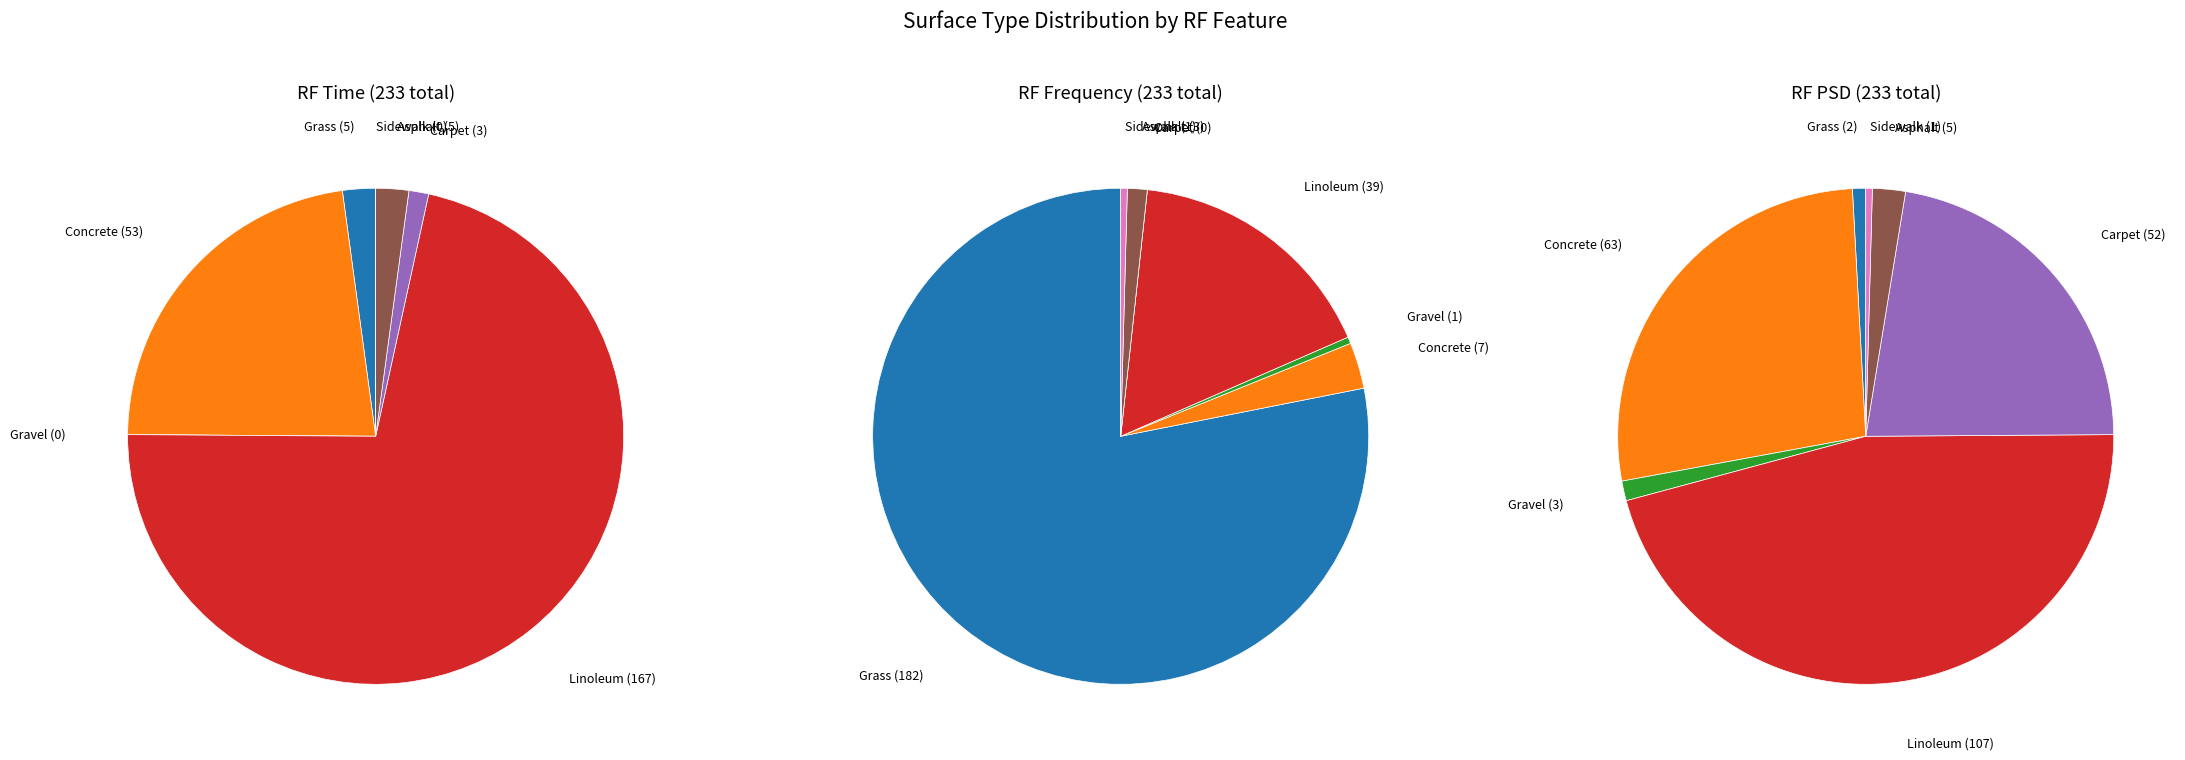

To the nearest percent, what is the difference between the Linoleum and Grass slice percentages?

70%